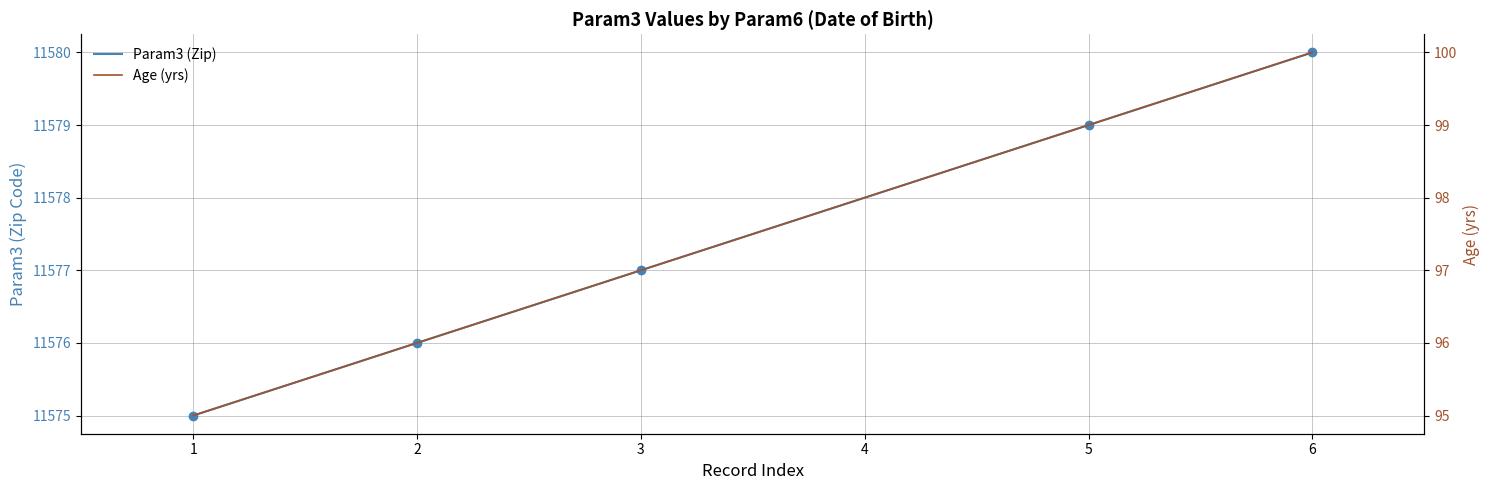

How many lines are shown in the chart?

2